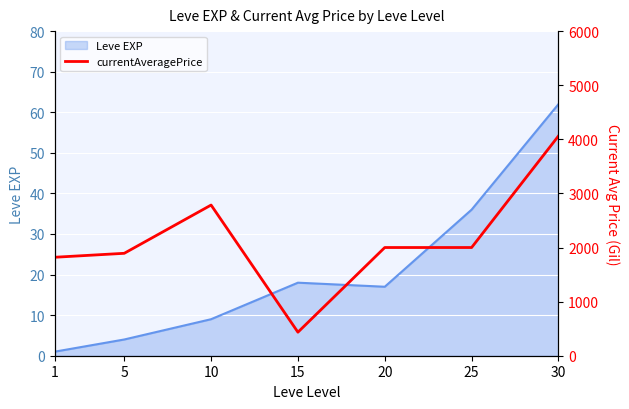

What value does the Leve EXP series have at 5, to the nearest 5?

5